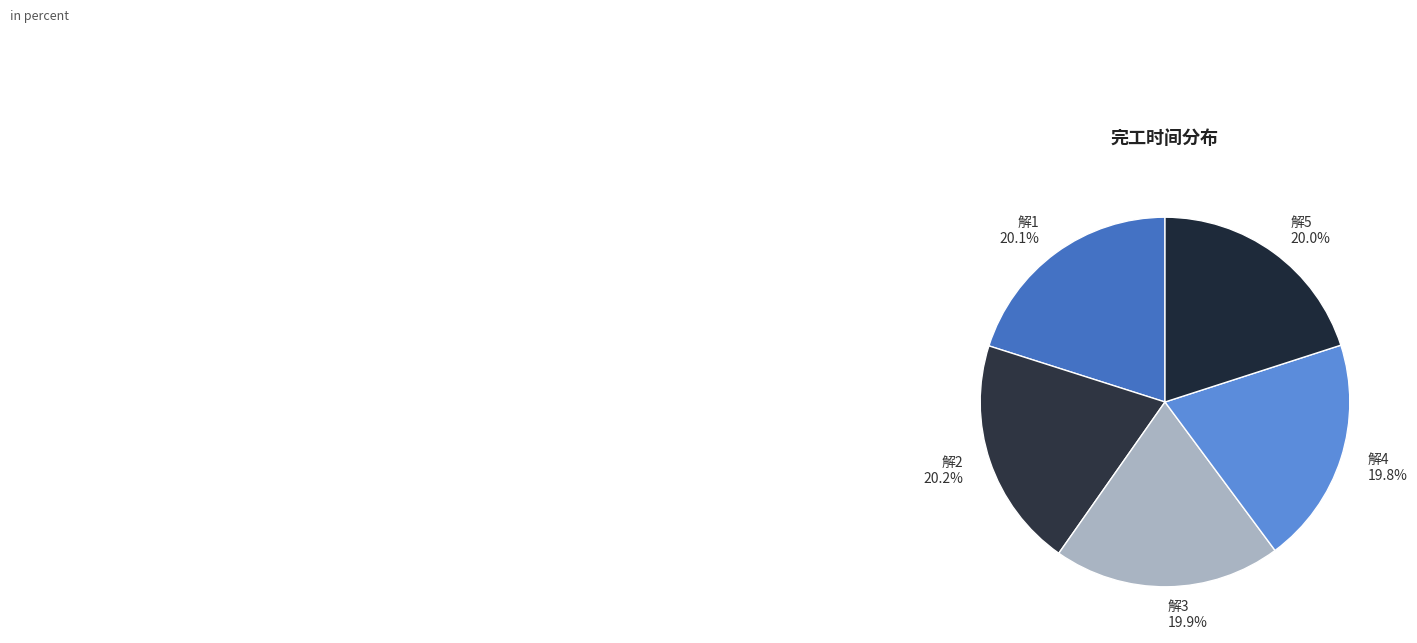

The 解1 slice represents 20% of the pie. True or false?

True